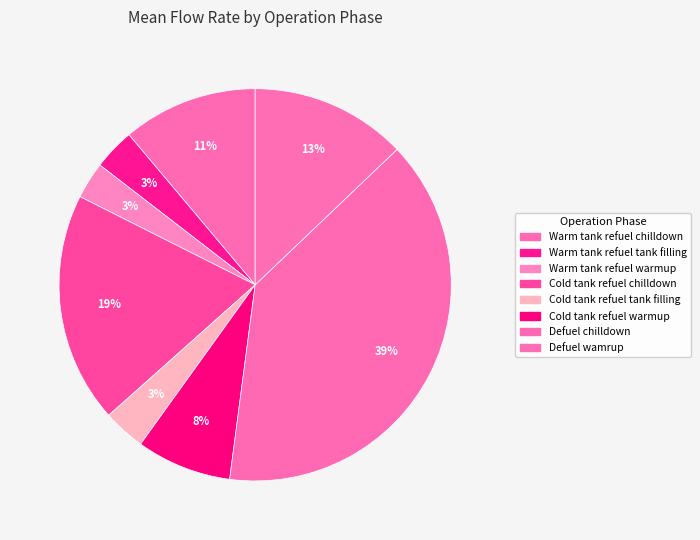

Count the number of slices in the pie.

8